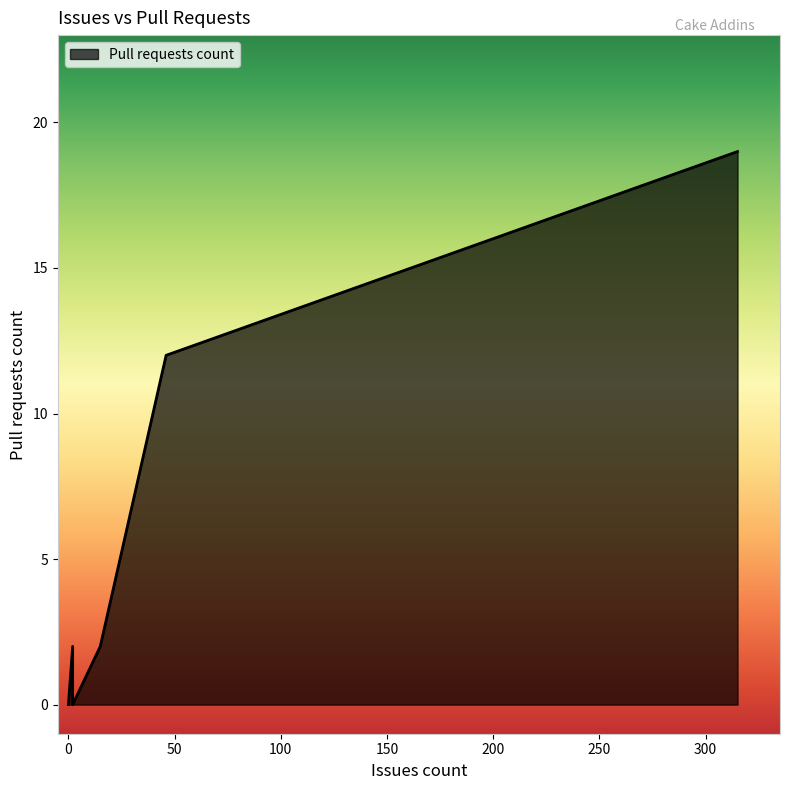

How many values exceed 0?

4